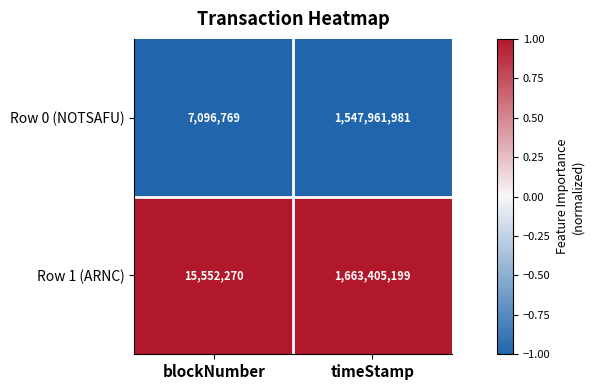

What value does the Row 1 (ARNC) series have at blockNumber, to the nearest 10?

15552270